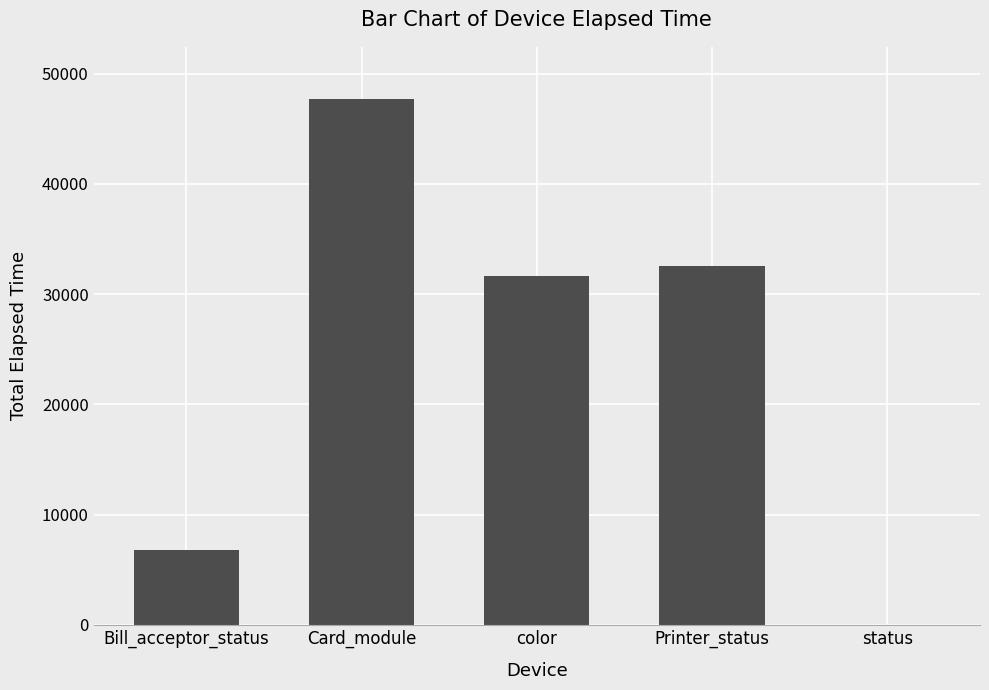

Reading right to left, list all the values displayed in this chart.

status=0	Printer_status=32560	color=31652	Card_module=47669	Bill_acceptor_status=6809